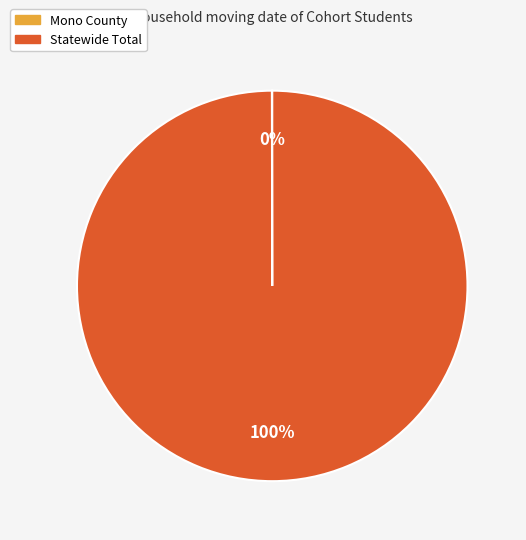

To the nearest percent, what is the average slice percentage?

50%